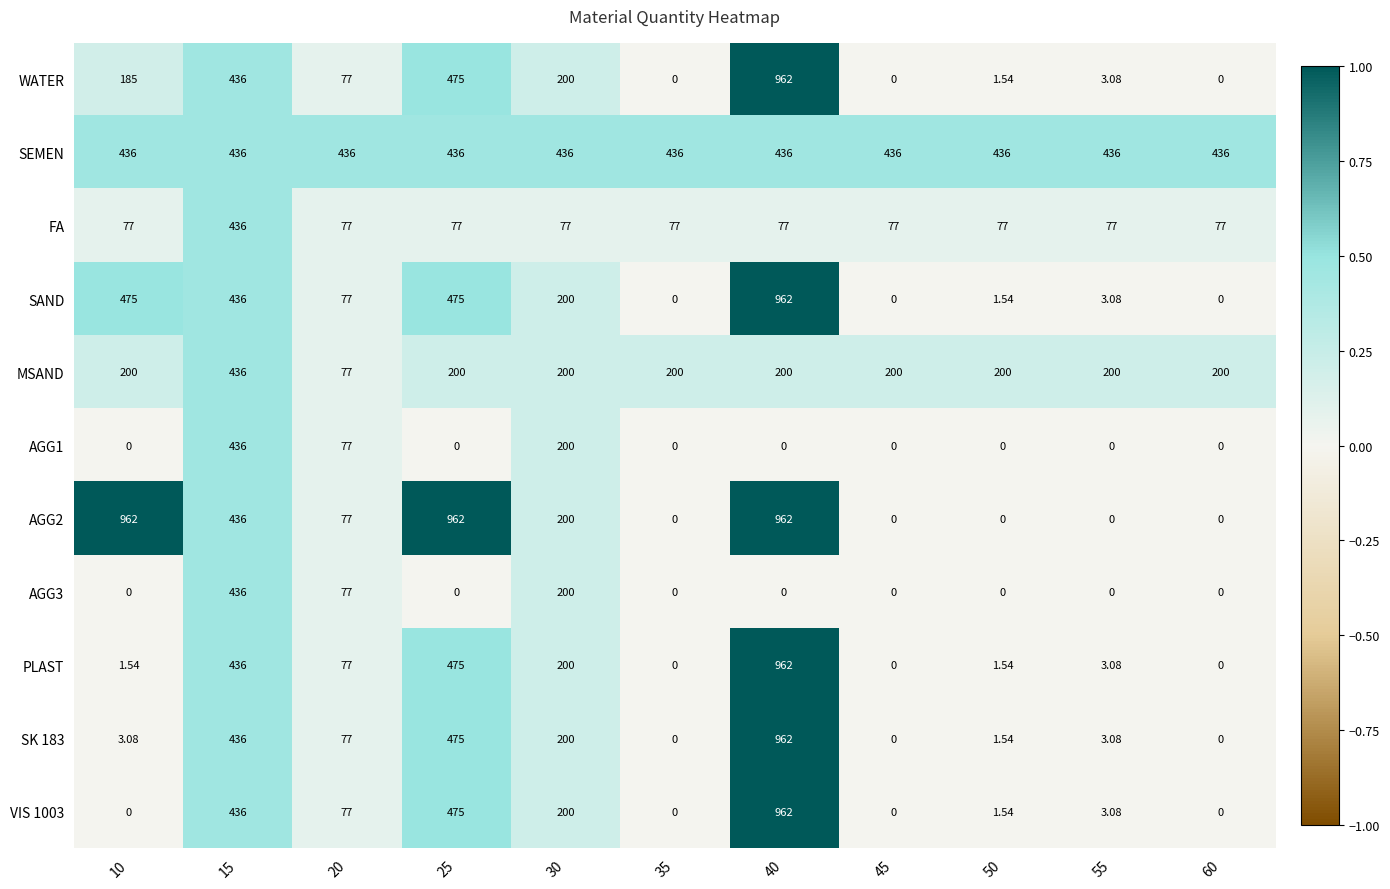

Which series has the largest total across all categories?

SEMEN